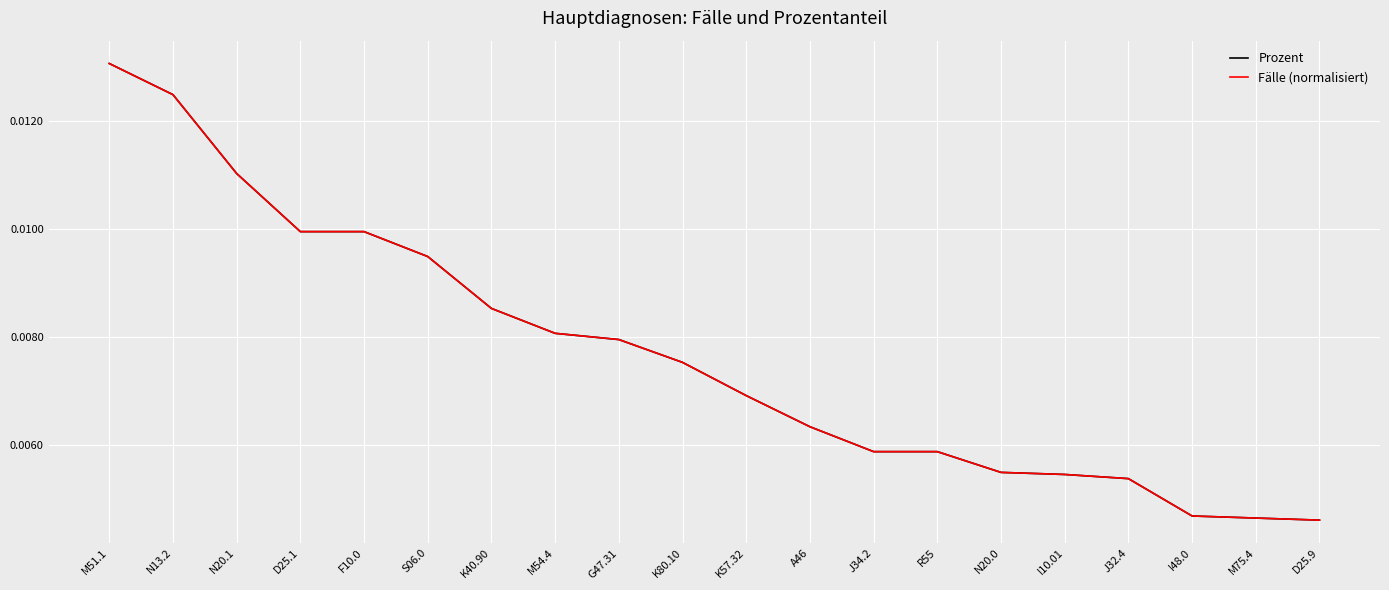

Is this an area chart (filled region under the line)?

No